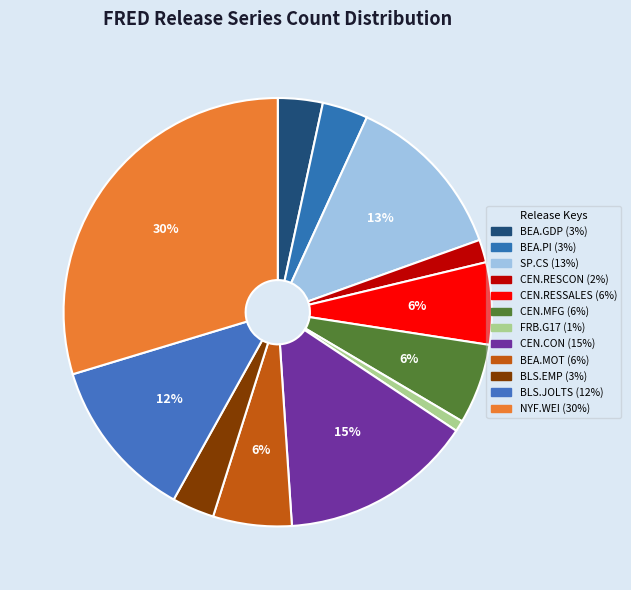

Count the number of slices in the pie.

12